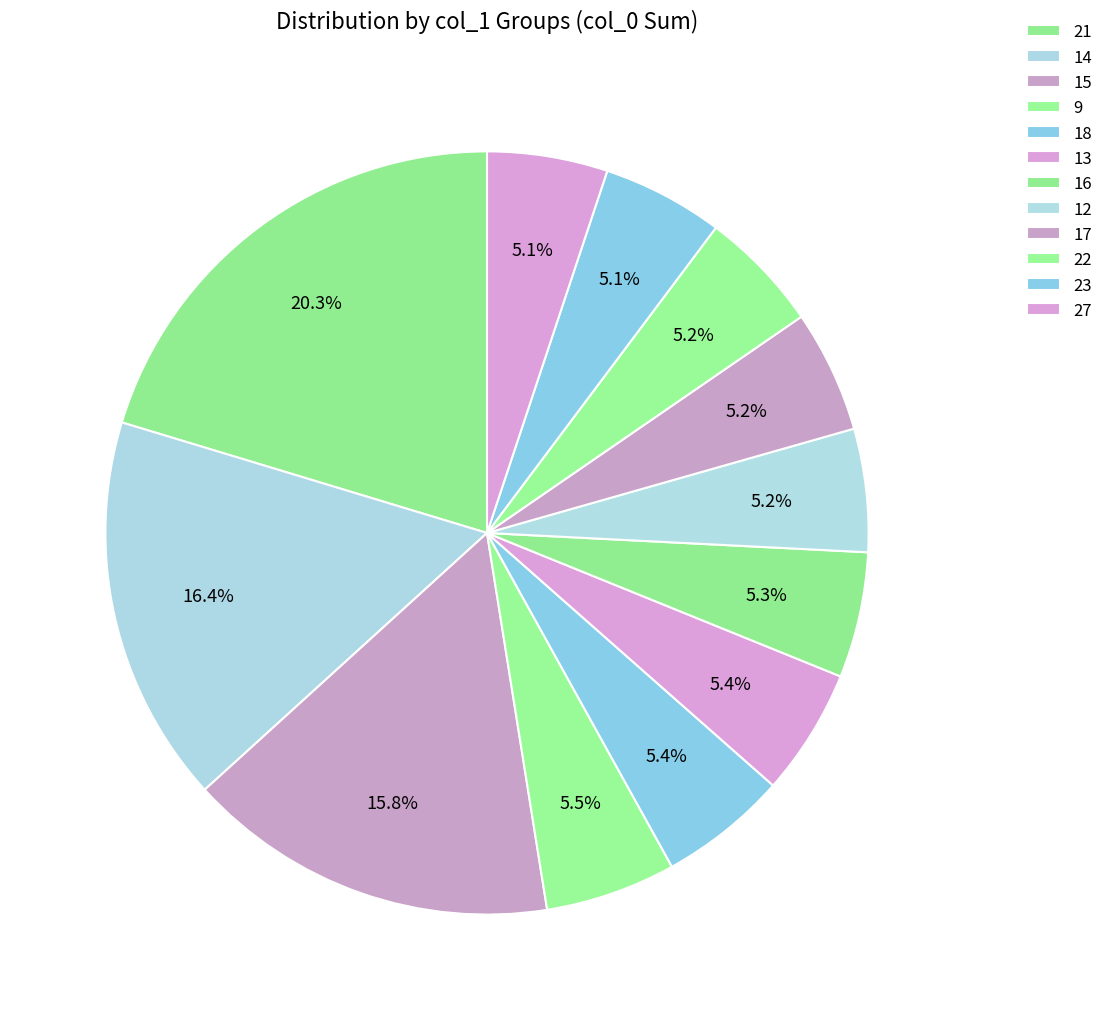

Count the number of slices in the pie.

12